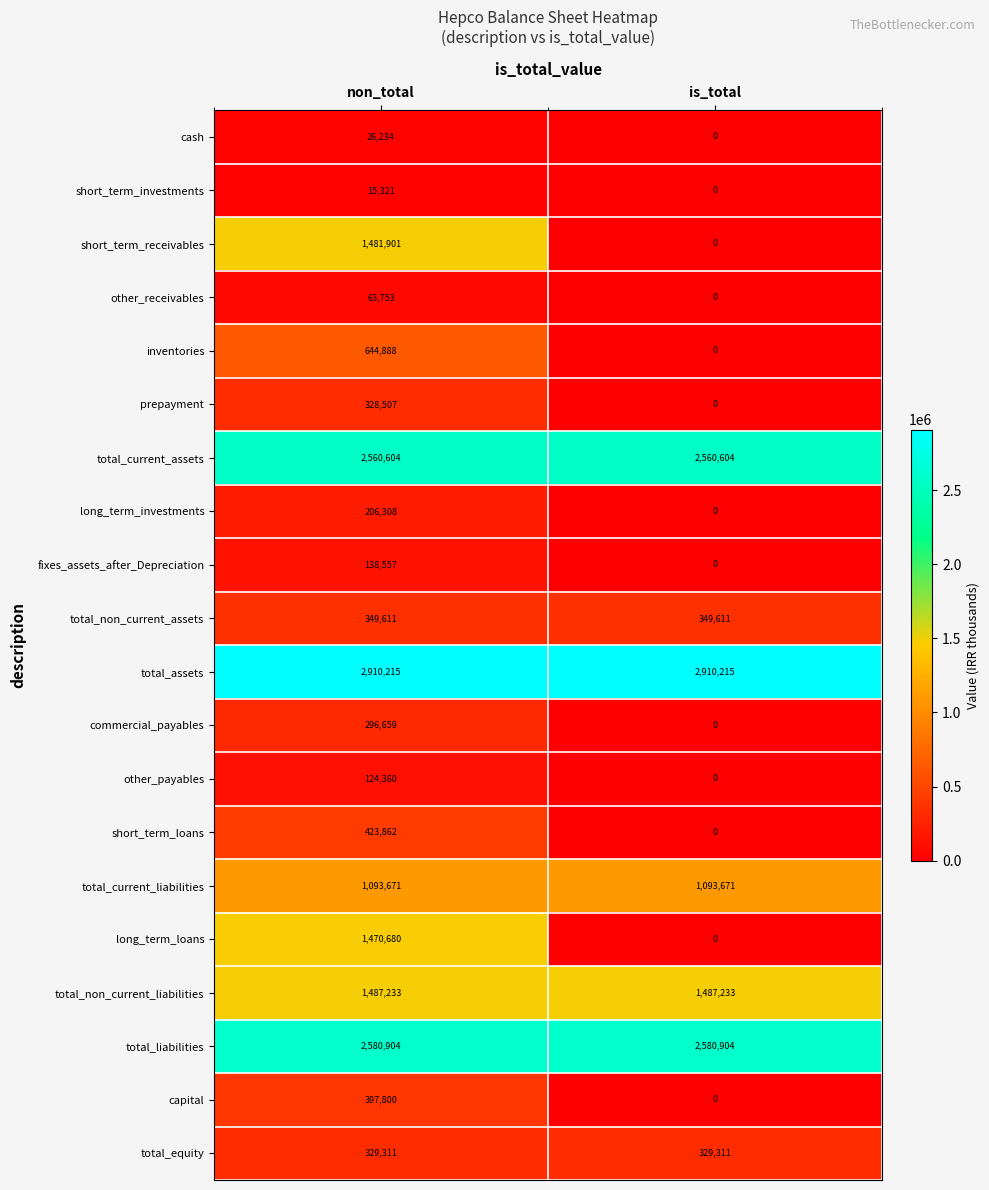

The total_current_assets series shows 1178398 at is_total. True or false?

False